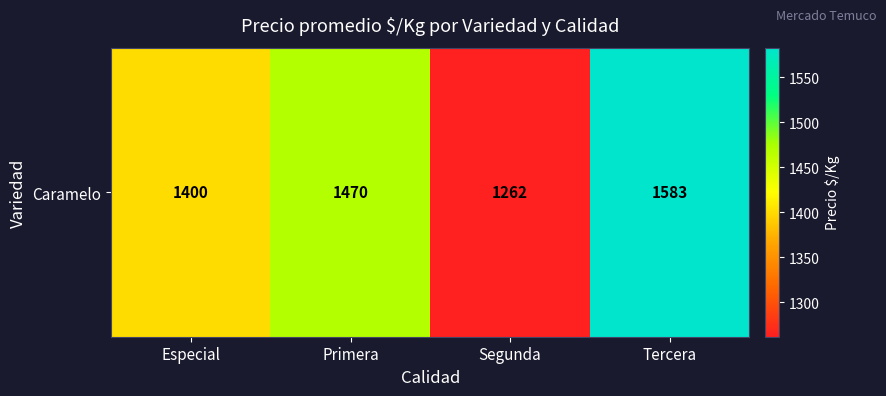

What is the change in value from Especial to Primera?

+70.0